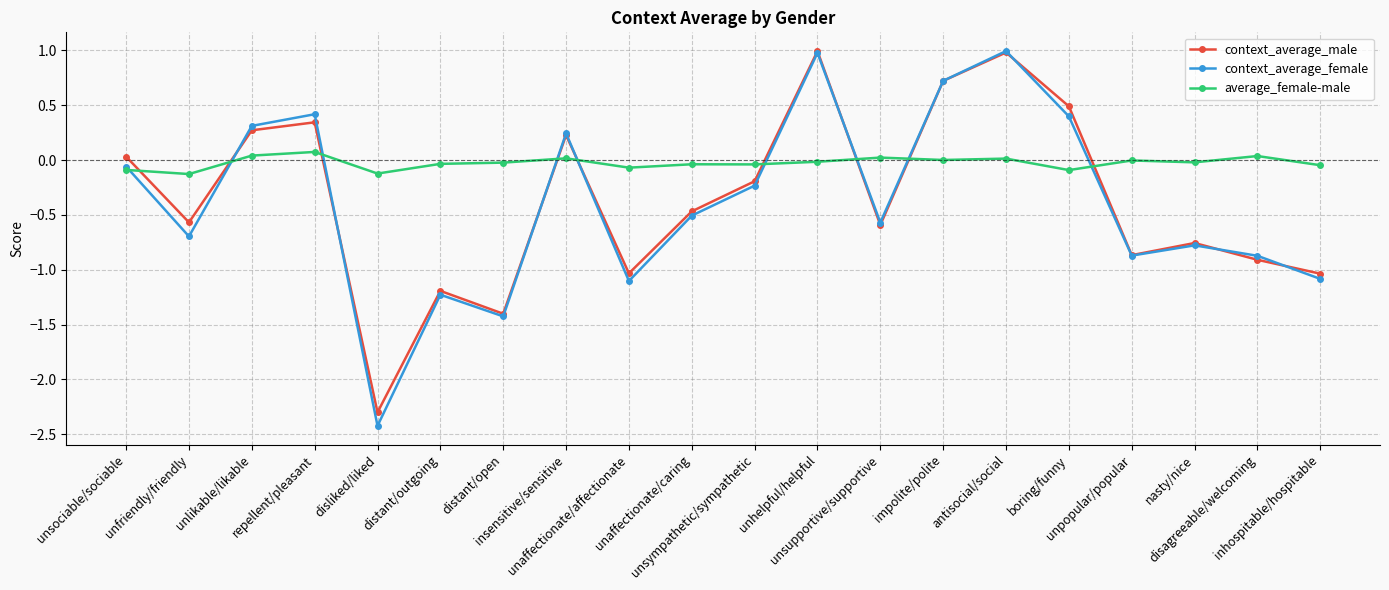

True or false: context_average_male has a value of -1.0 at unaffectionate/affectionate.

True